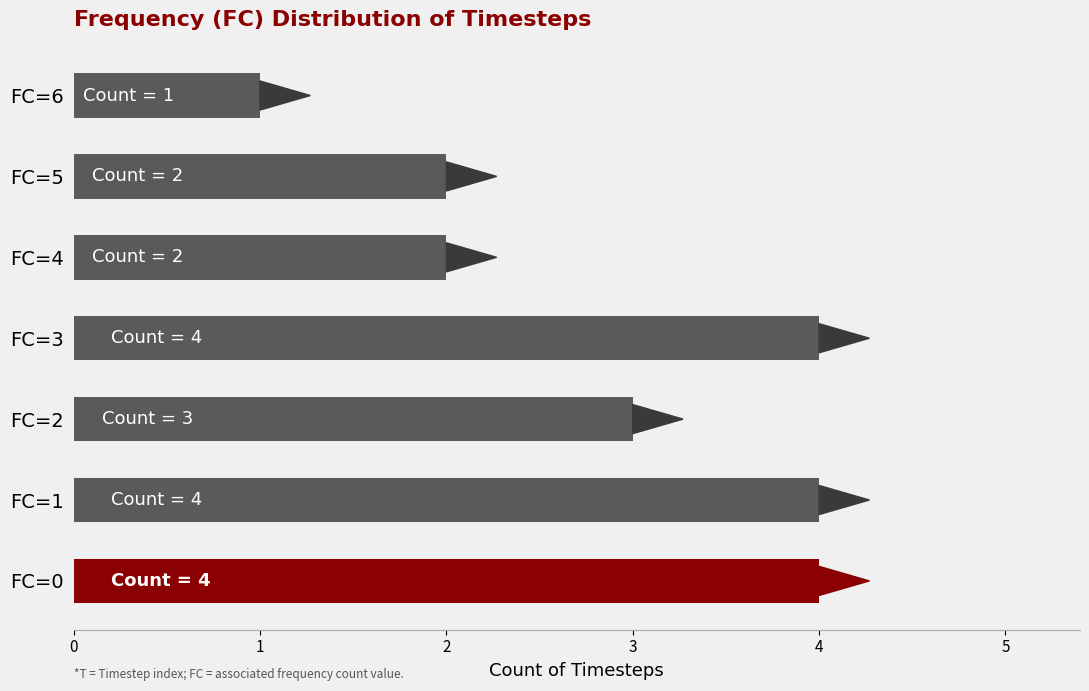

Which category has the lowest value across all series?

FC=6